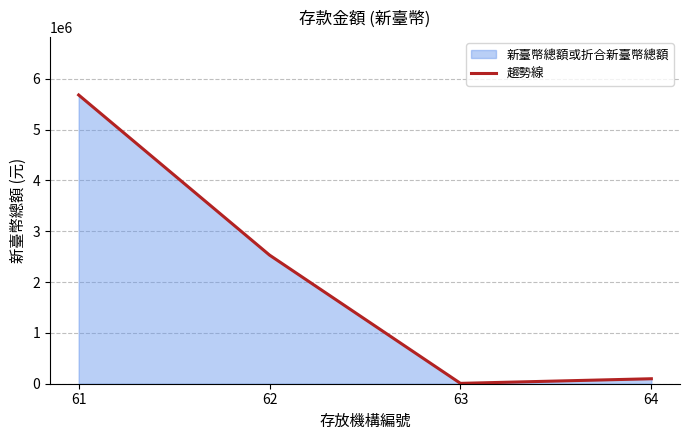

What is the sum of all values?

8318836